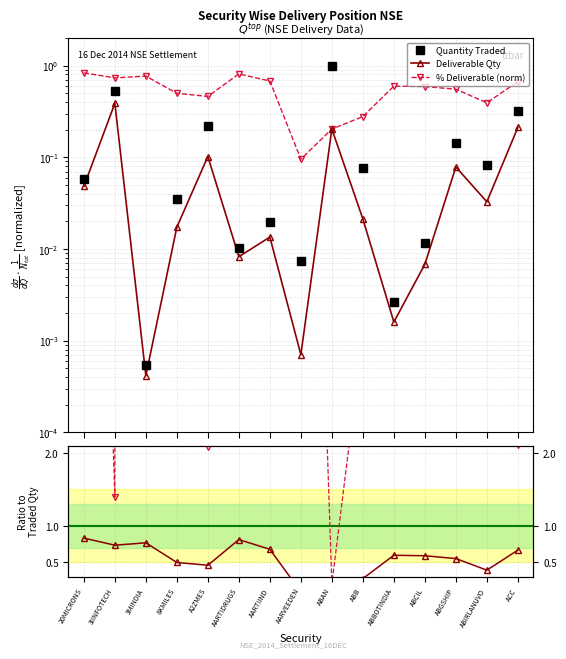

How many times do % Deliverable and Quantity Traded cross each other?

2